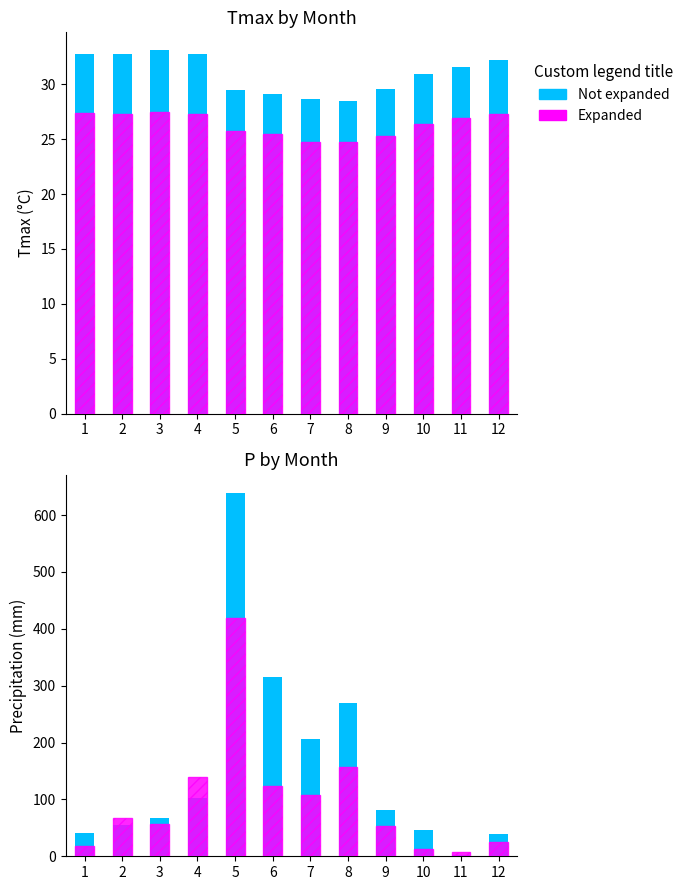

How many groups of bars are there?

12